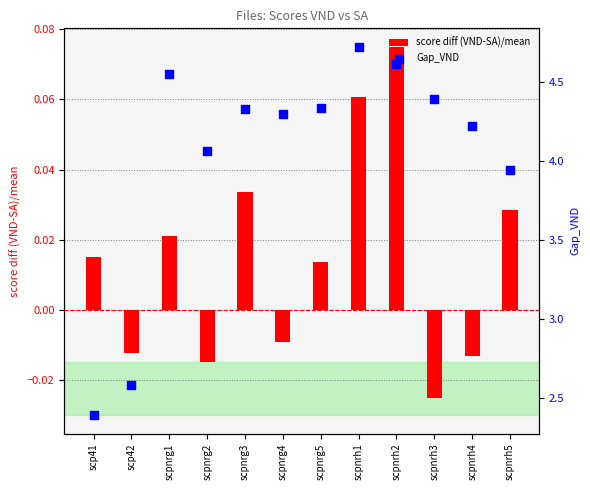

What are all the series names shown in the legend?

score diff (VND-SA)/mean, Gap_VND